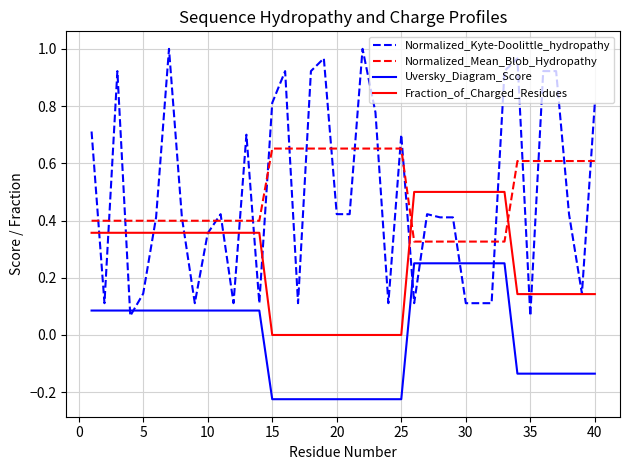

True or false: Uversky_Diagram_Score and Normalized_Kyte-Doolittle_hydropathy intersect in this chart.

True